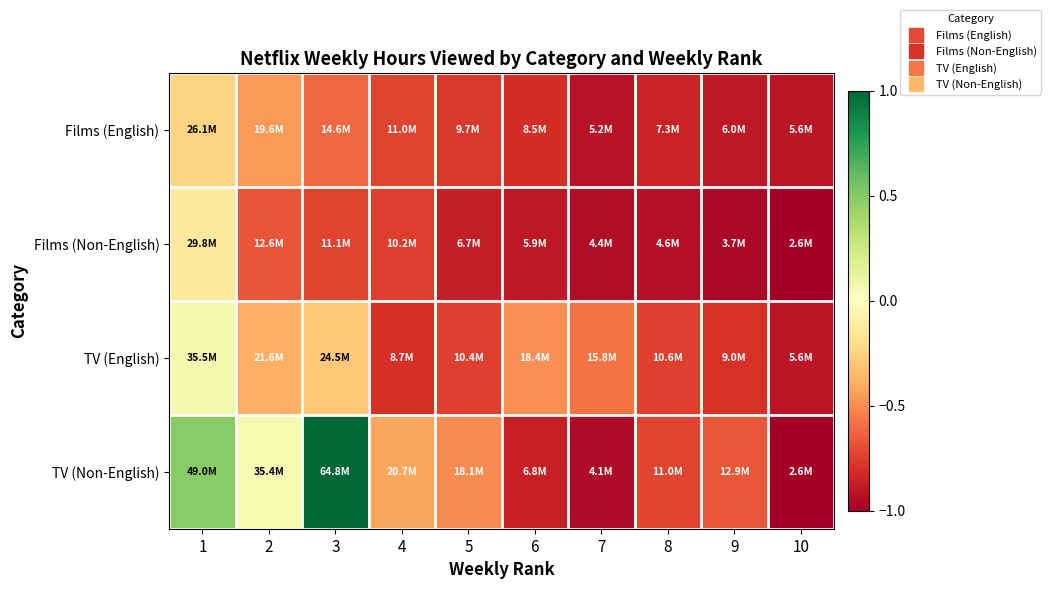

Which series has the largest range (max minus min)?

TV (Non-English)